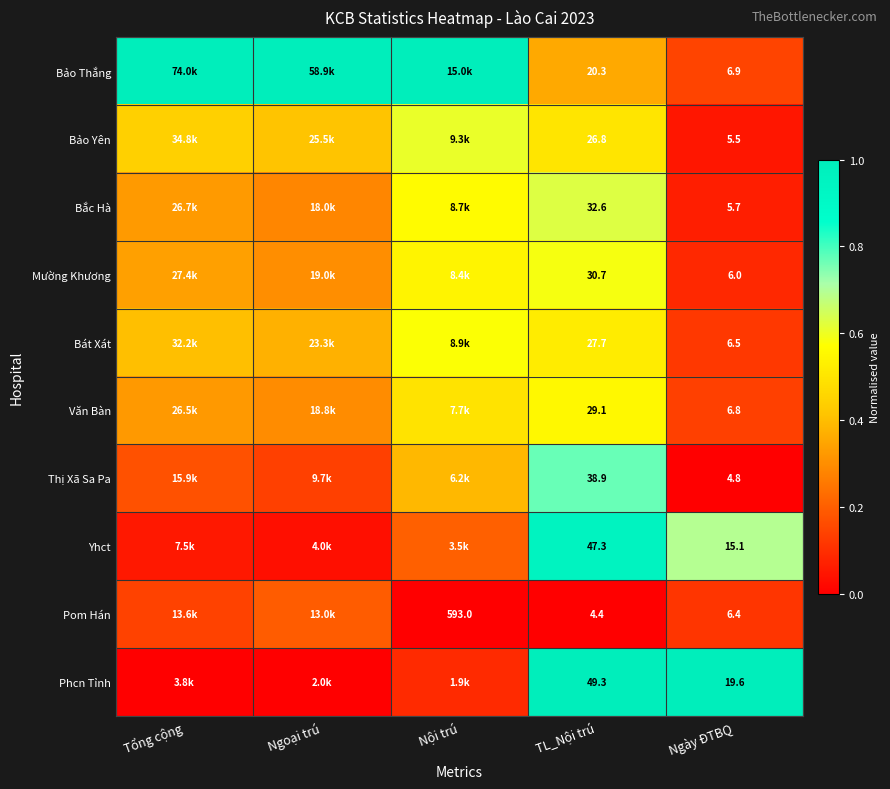

Rank the series at TL_Nội trú from highest to lowest value.

Phcn Tỉnh, Yhct, Thị Xã Sa Pa, Bắc Hà, Mường Khương, Văn Bàn, Bát Xát, Bảo Yên, Bảo Thắng, Pom Hán